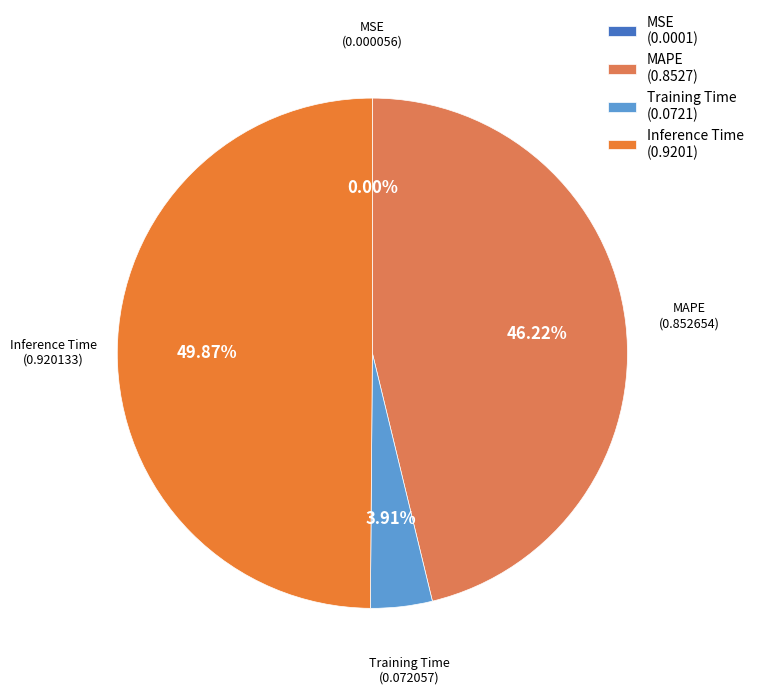

Do Training Time and MAPE together represent more than half of the pie?

Yes